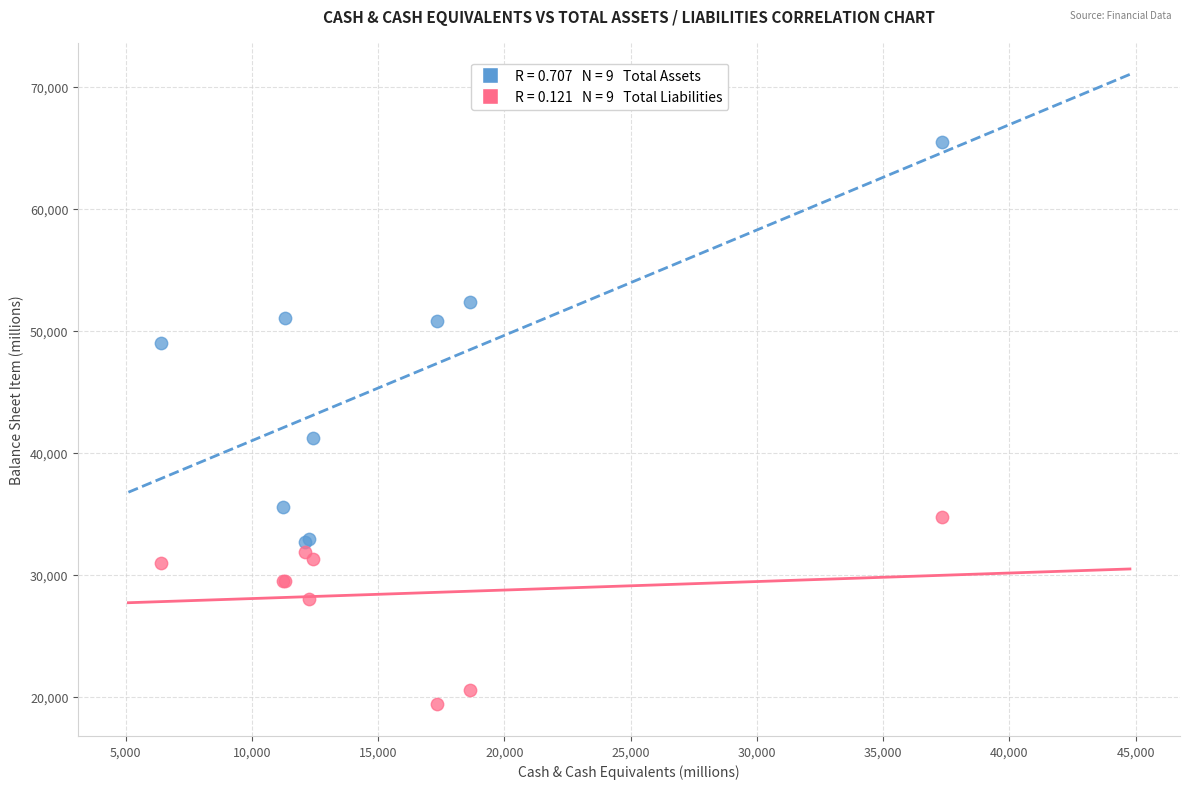

Across all series, what Y value is closest to 42434?

41240